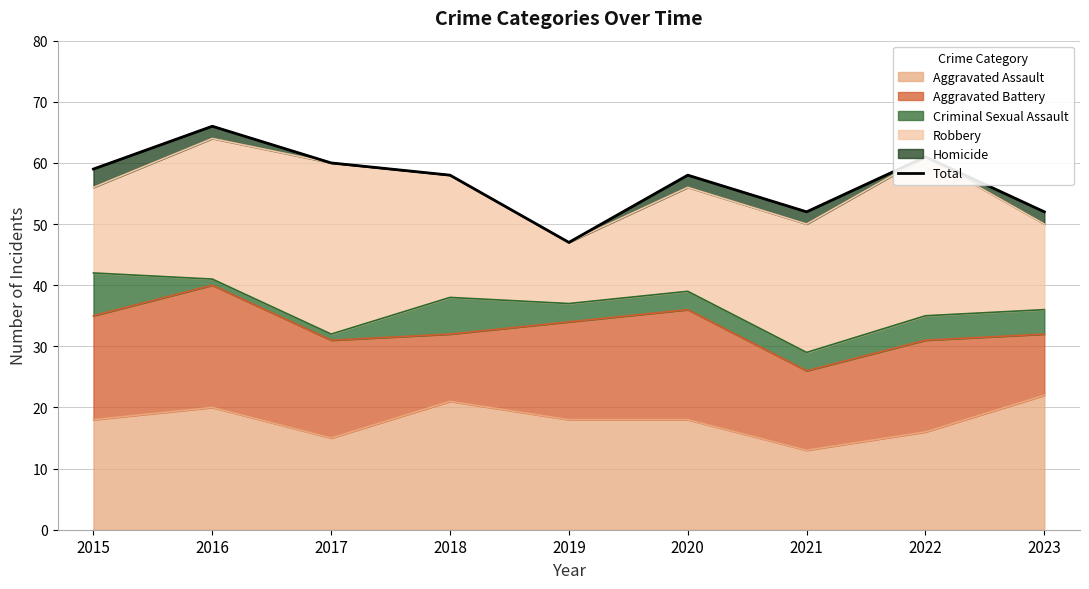

What is the difference between the second highest and second lowest values?

9